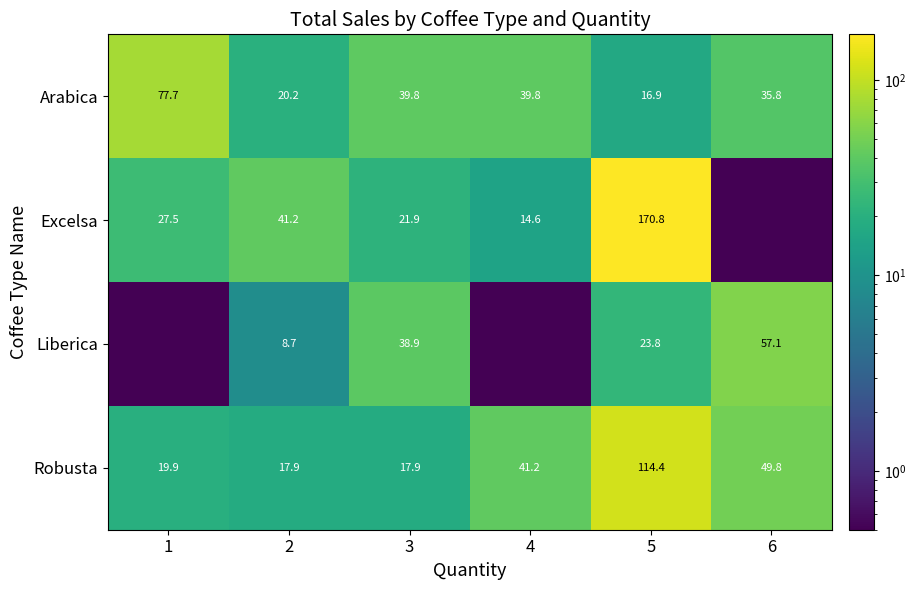

Which series changed the most between 2 and 3?

Liberica